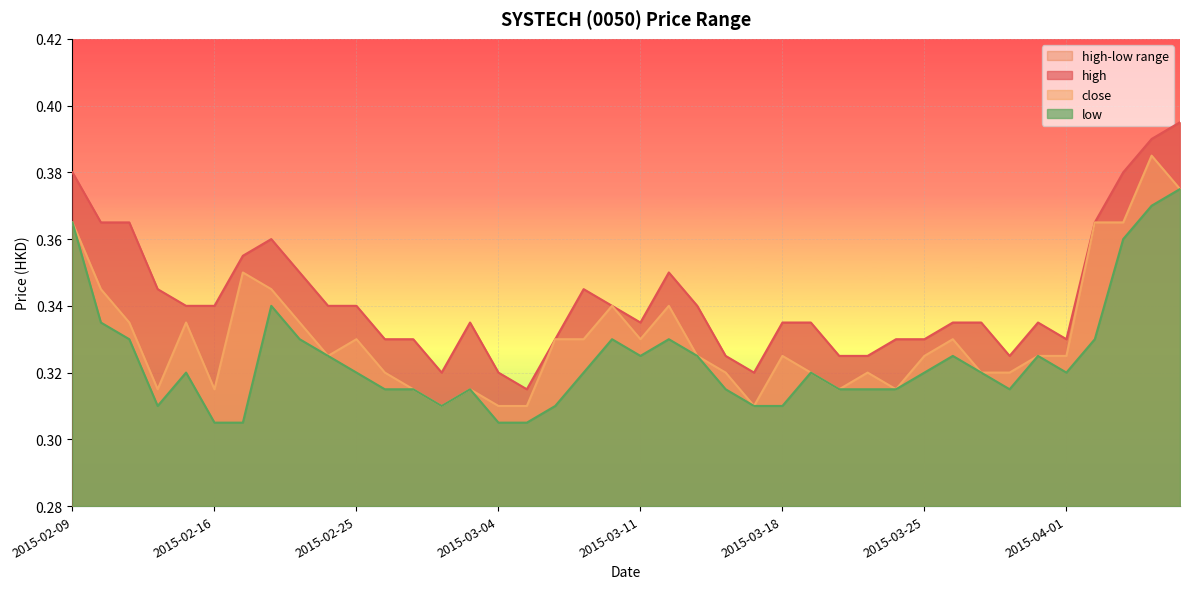

Is it true that low equals 0.5 at 2015-03-30?

False